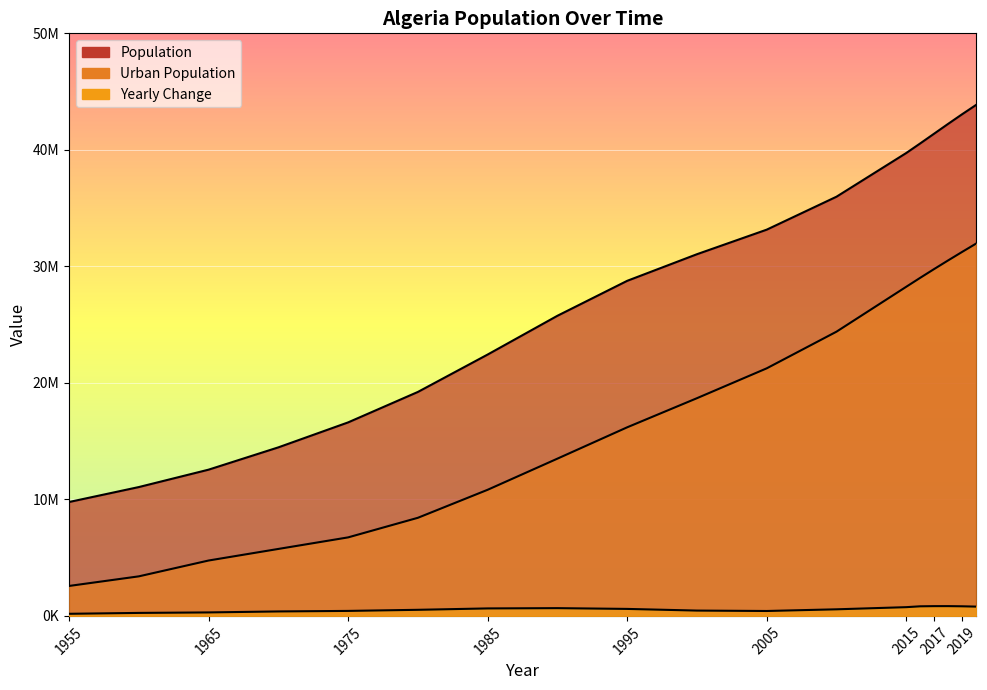

True or false: Population has a value of 25758869 at 1990.

True